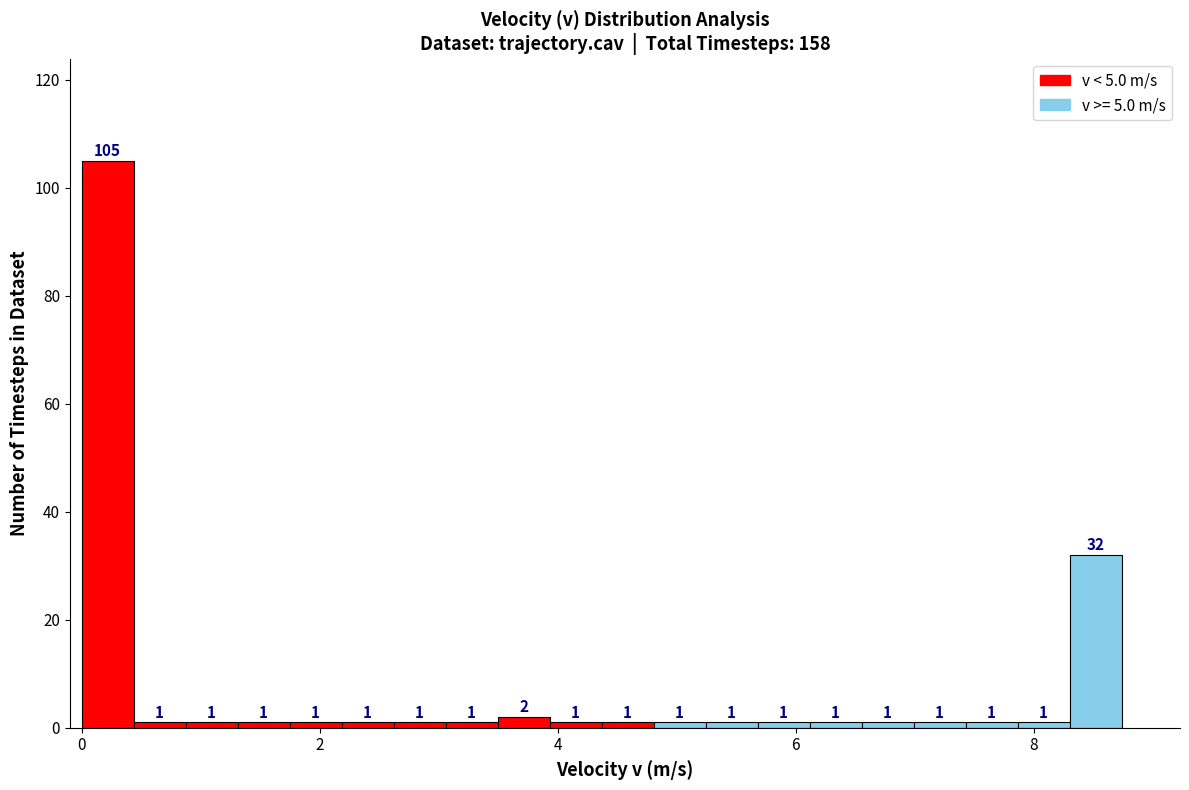

Around what value on the x-axis is the tallest bar? Give the approximate position of its centre, as read against the axis.

0.2